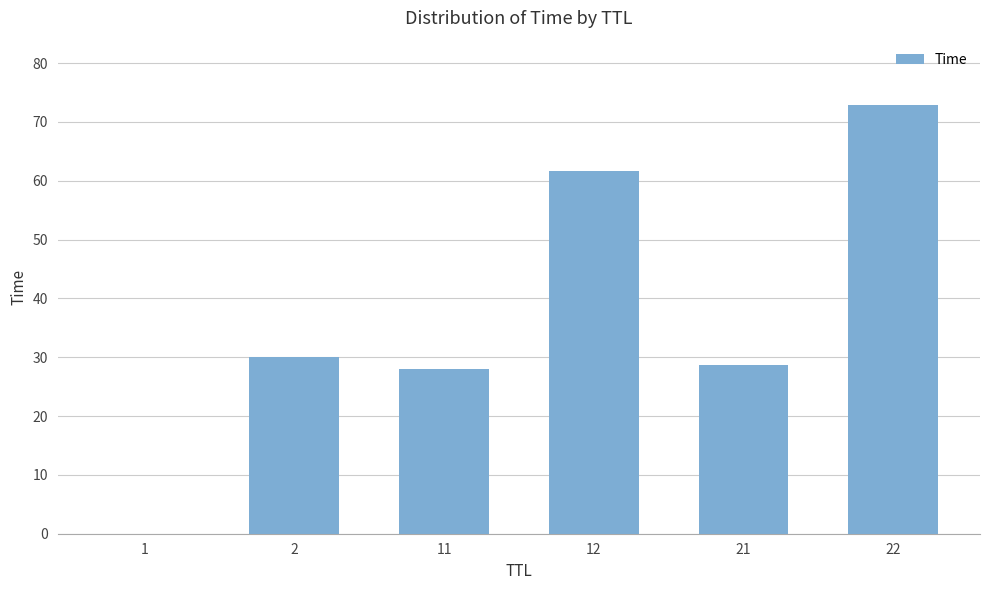

What is the sum of all values?

221.1